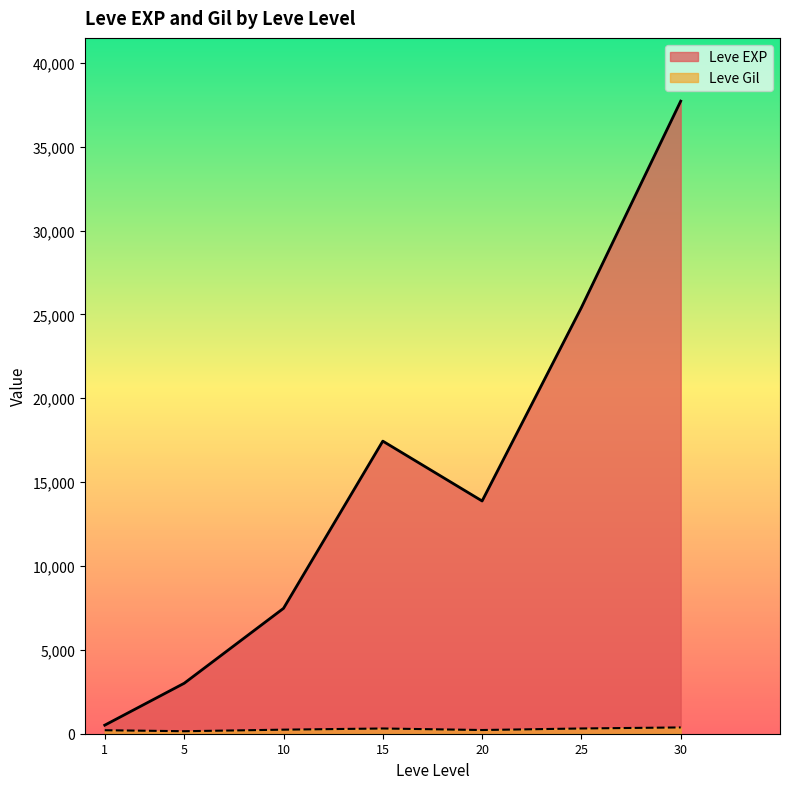

What is the sum of the Leve Gil values at 5 and 25?

447